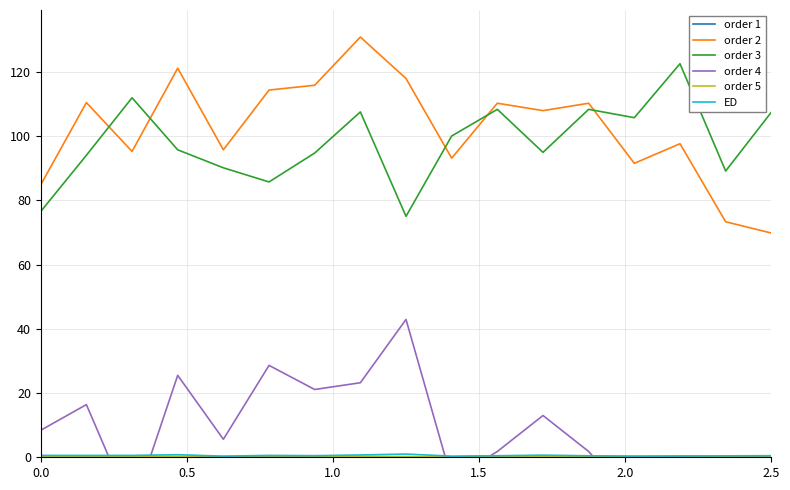

True or false: order 4 and ED intersect in this chart.

True